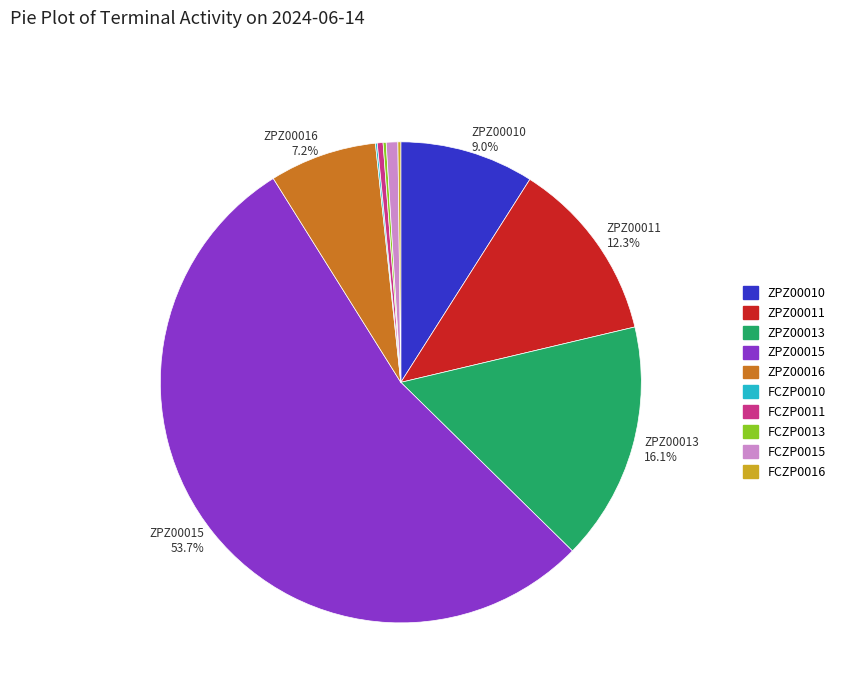

Is there a majority slice in this chart?

Yes